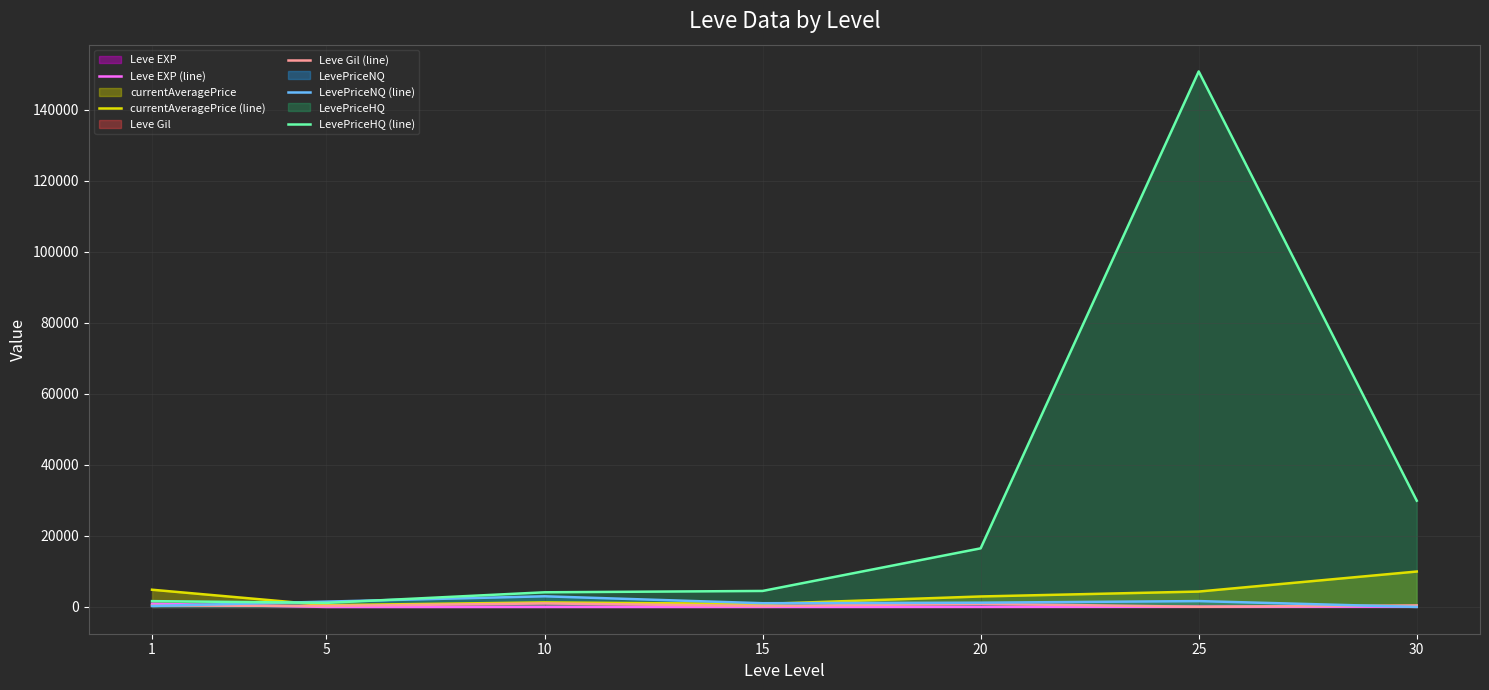

Is it true that currentAveragePrice (line) equals 384 at 15?

False